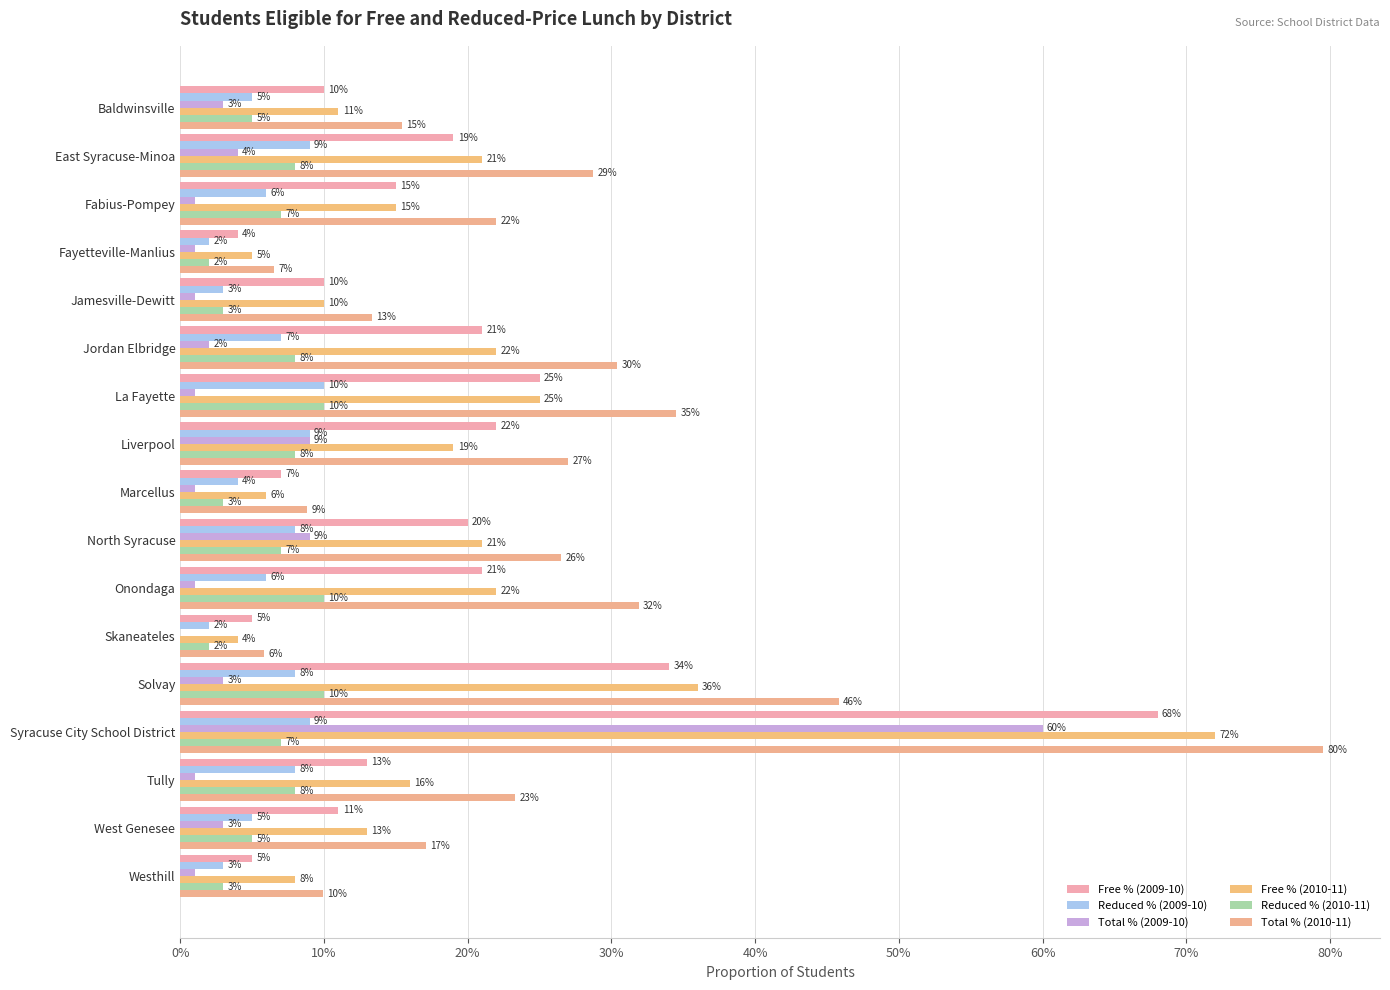

How many bars are there in each group?

6